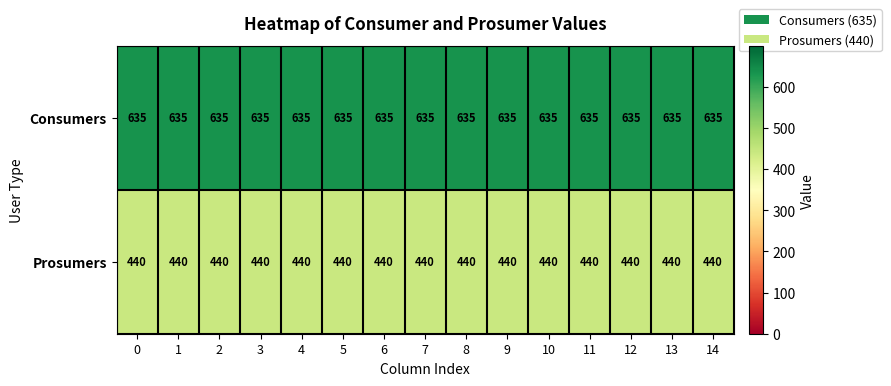

What is the spread (max minus min) of values at 6?

195